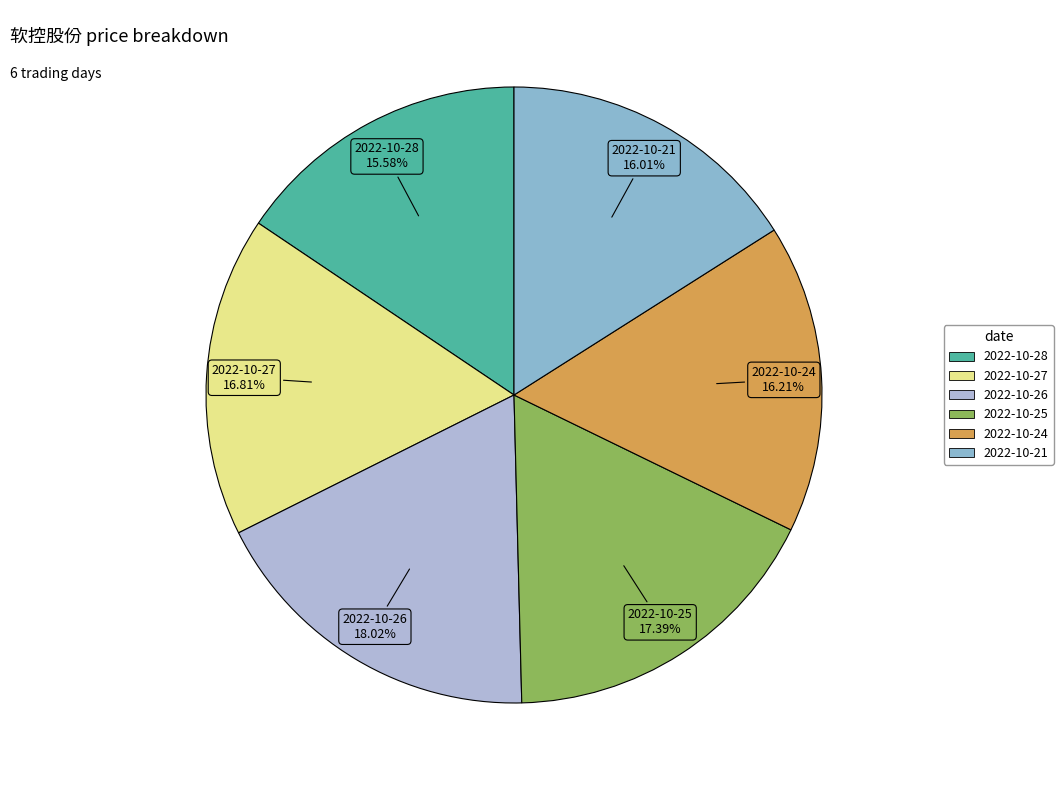

What percentage is the 2022-10-28 slice, to the nearest percent?

16%